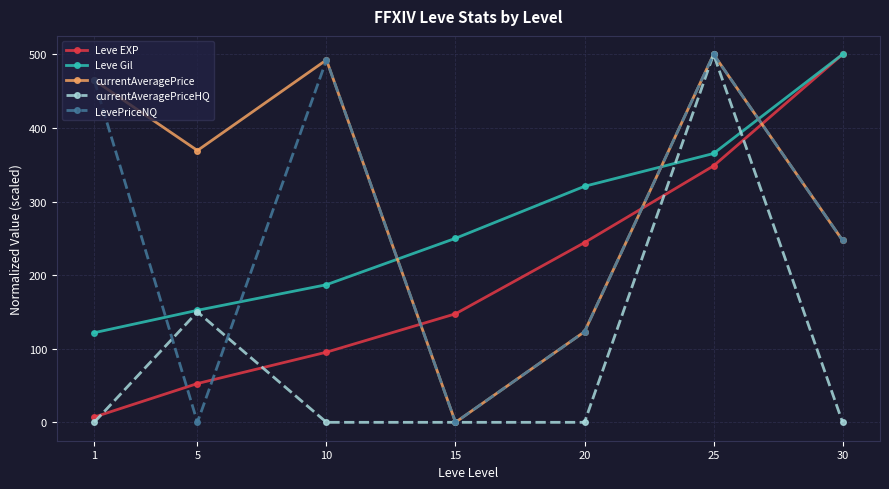

Where do currentAveragePriceHQ and LevePriceNQ first cross each other?

1 and 5